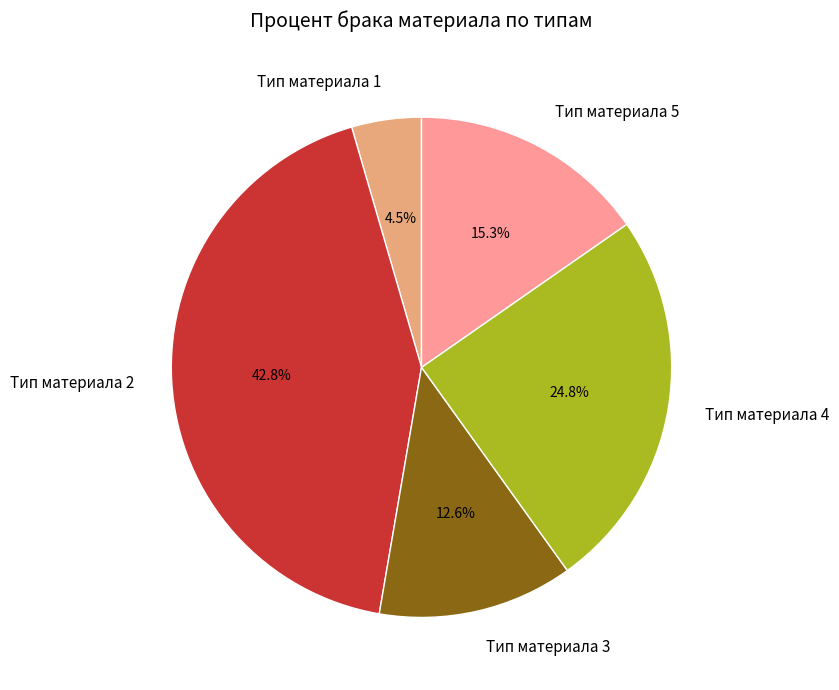

Is it true that Тип материала 4 is 15% of the pie?

False